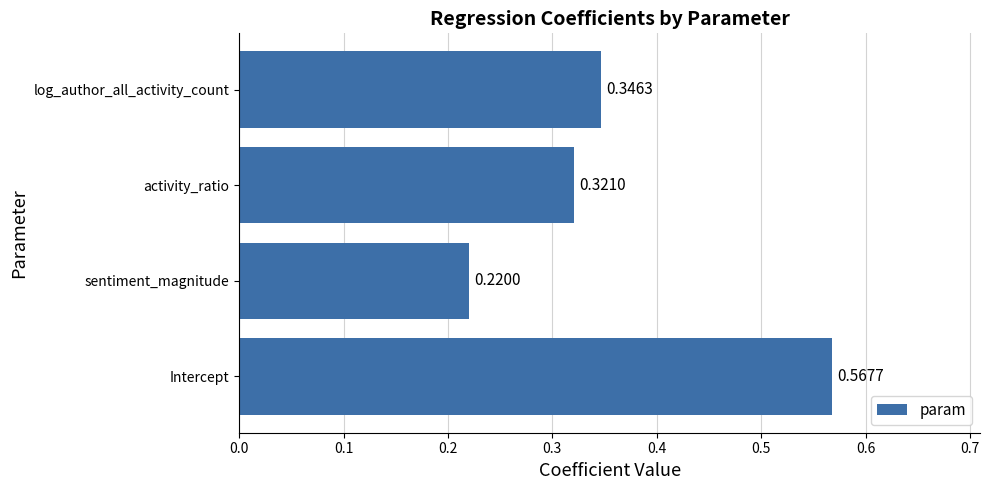

Which has a higher value, activity_ratio or log_author_all_activity_count?

log_author_all_activity_count